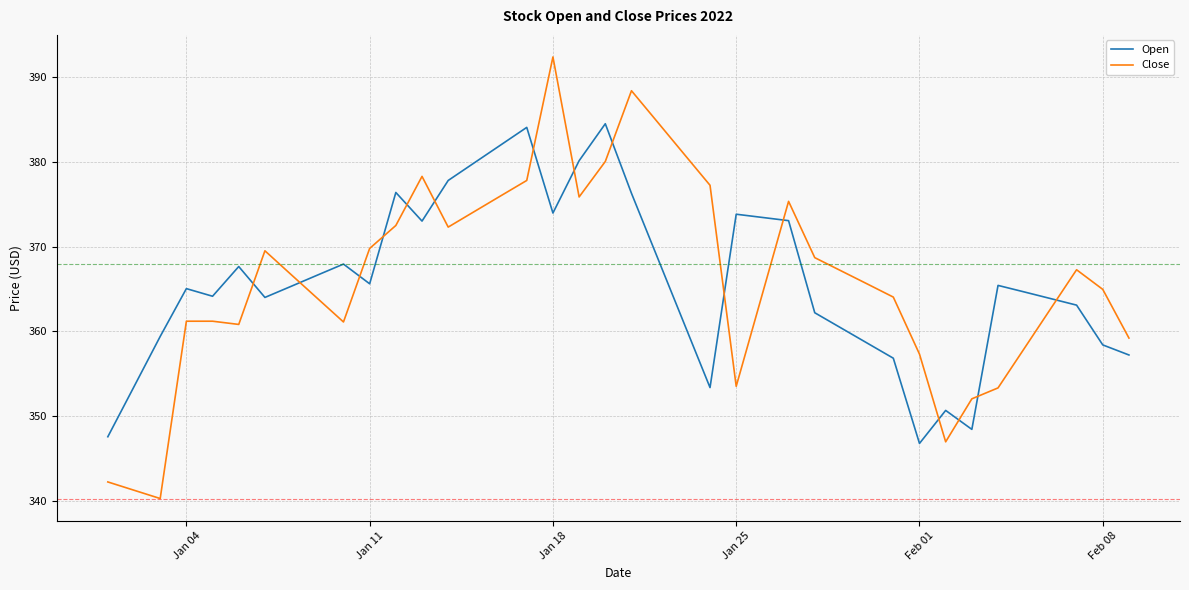

What is the greatest value displayed?

392.4